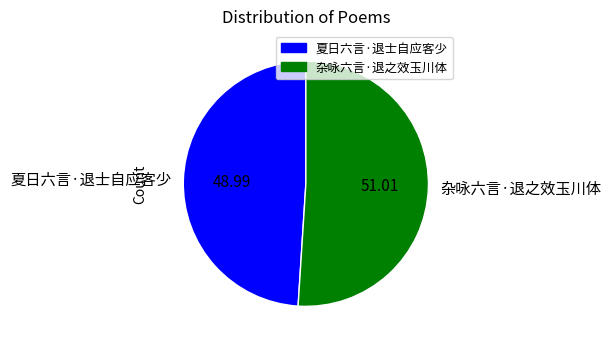

The 杂咏六言·退之效玉川体 slice represents 64% of the pie. True or false?

False